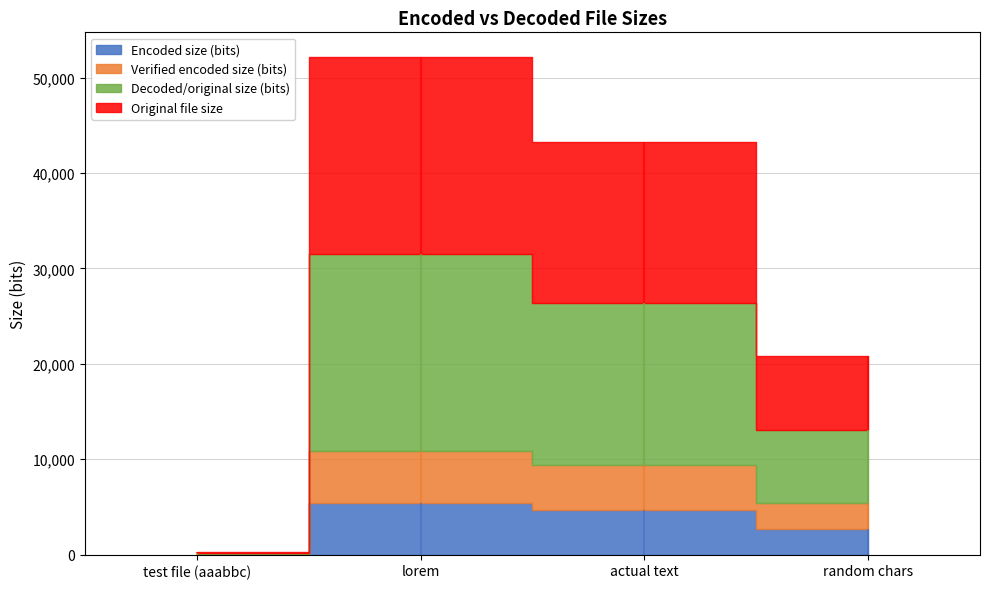

True or false: Verified encoded size (bits) and Encoded size (bits) intersect in this chart.

False